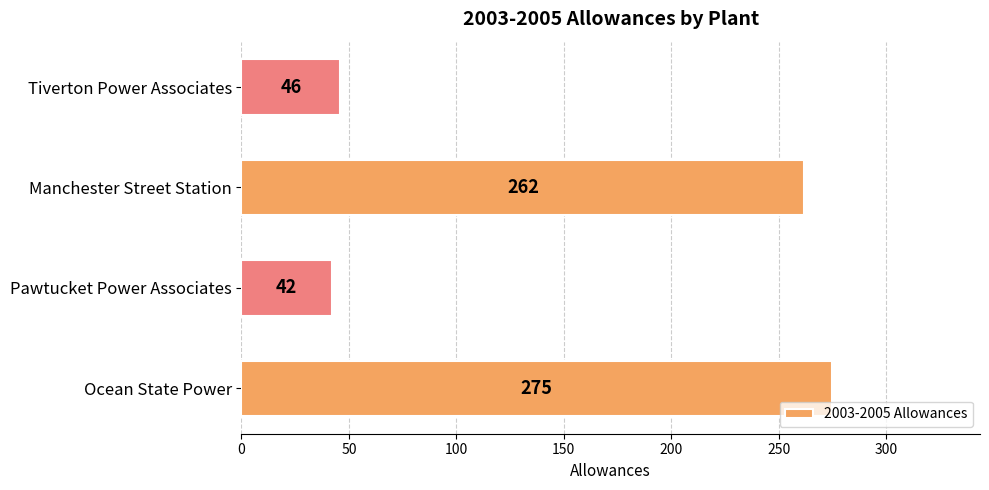

The value at Tiverton Power Associates is 30. True or false?

False